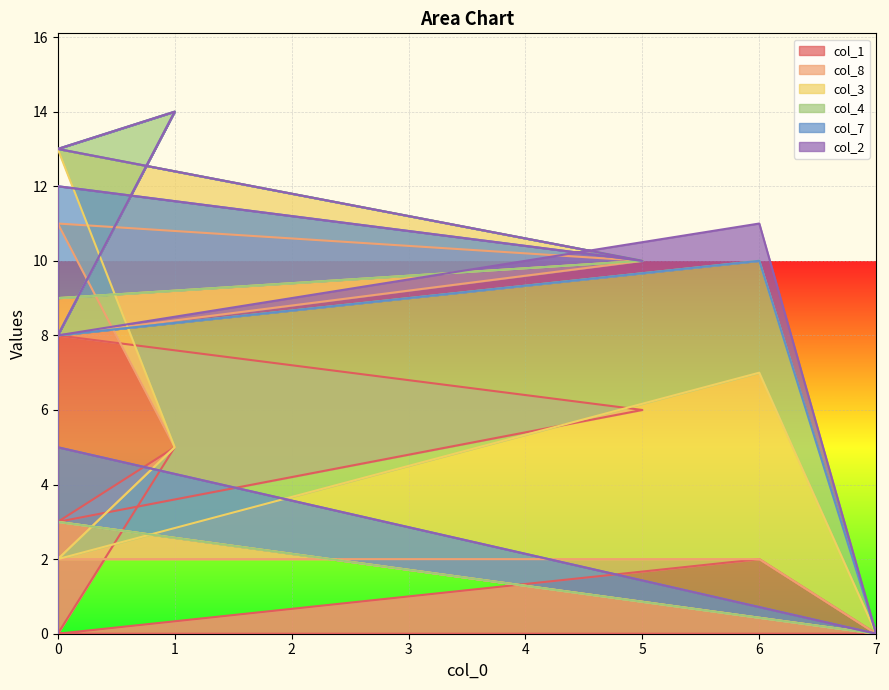

Which series changed the most between 6 and 1?

col_4